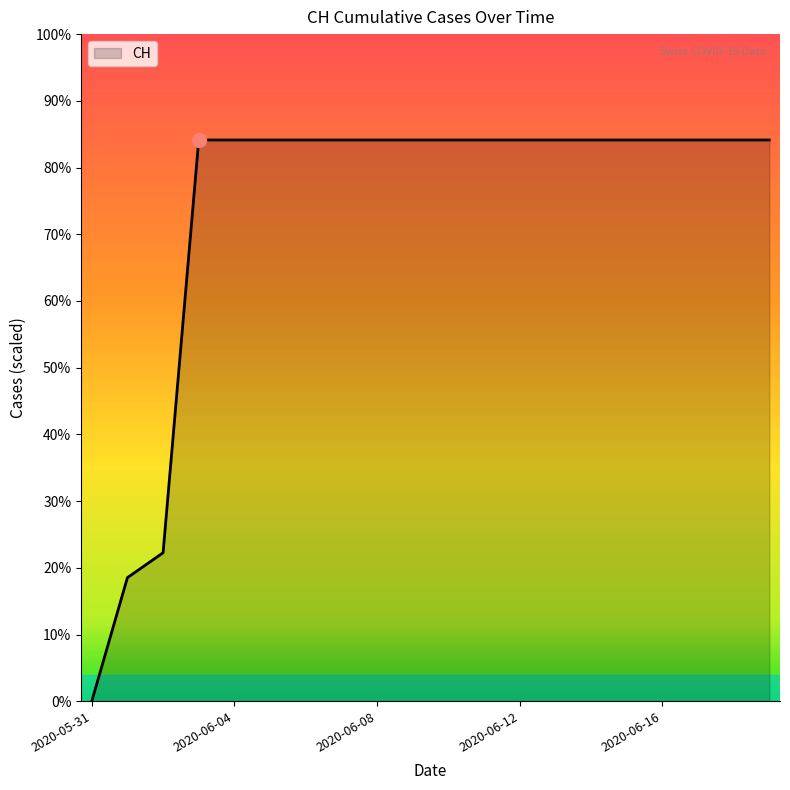

Rank the categories by value from lowest to highest.

2020-05-31, 2020-06-01, 2020-06-02, 2020-06-03, 2020-06-04, 2020-06-05, 2020-06-06, 2020-06-07, 2020-06-08, 2020-06-09, 2020-06-10, 2020-06-11, 2020-06-12, 2020-06-13, 2020-06-14, 2020-06-15, 2020-06-16, 2020-06-17, 2020-06-18, 2020-06-19